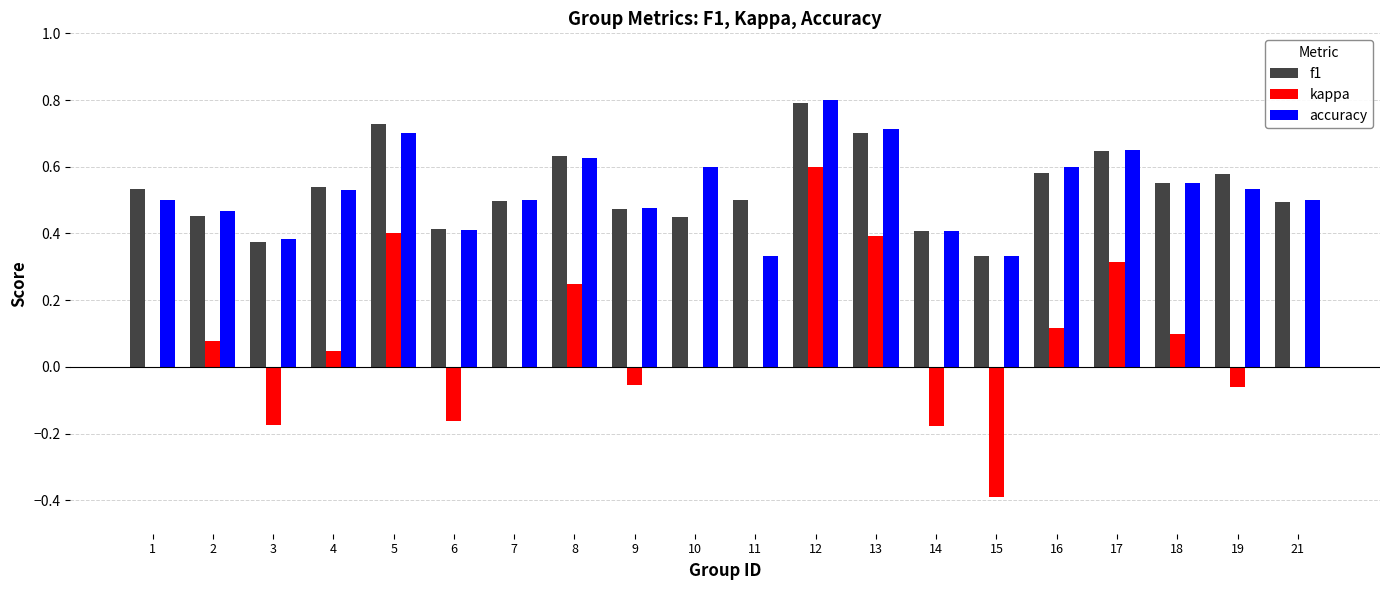

What is the sum of all f1 values?

10.7